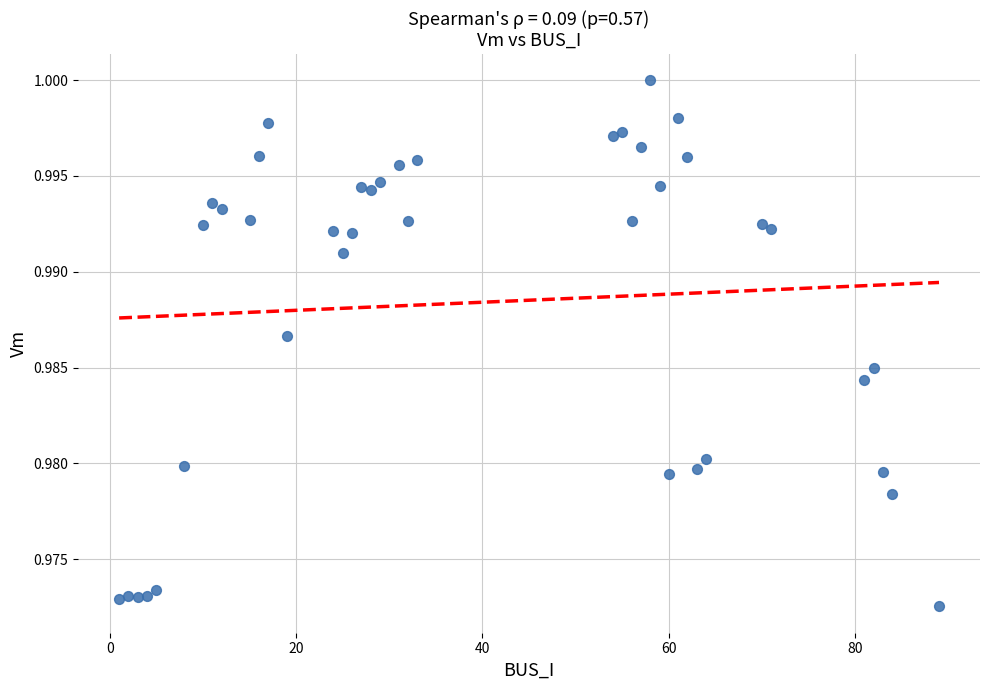

What is the range of X values (max minus min)?

88.0